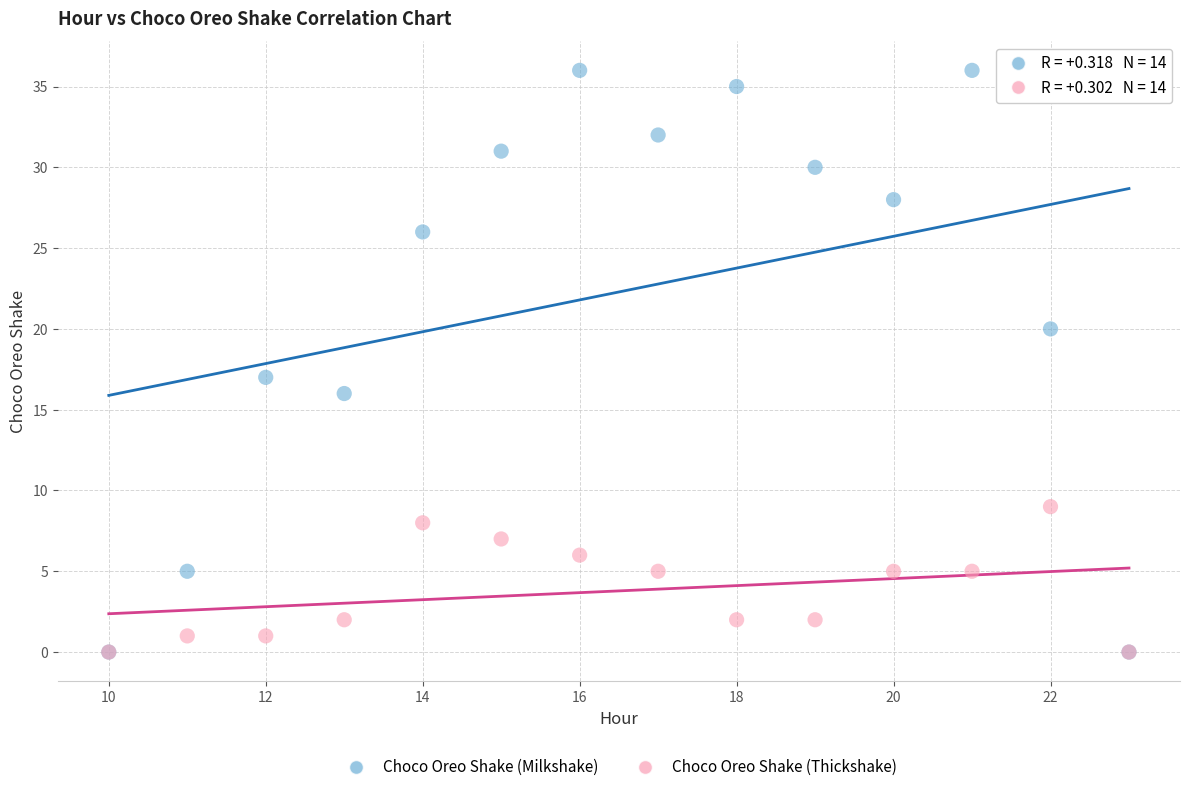

Across all series, what Y value is closest to 18?

17